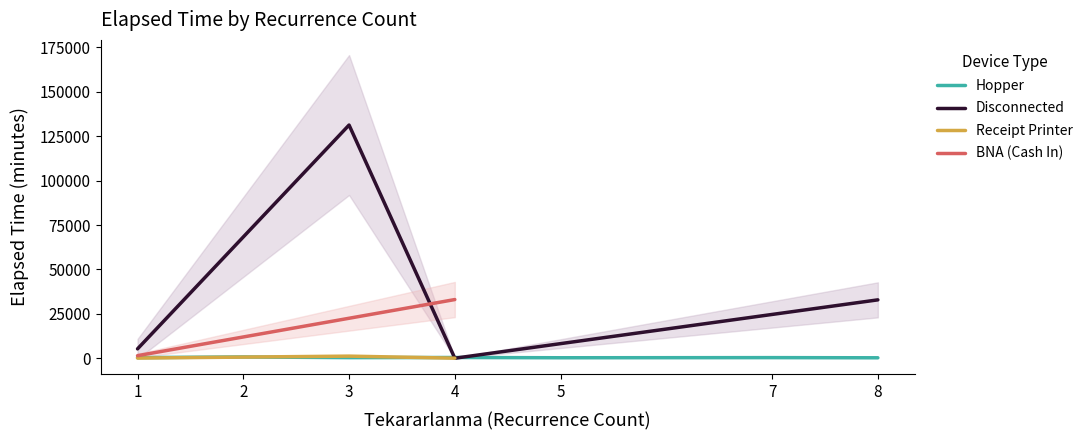

How many values in the Hopper series are below 305?

7